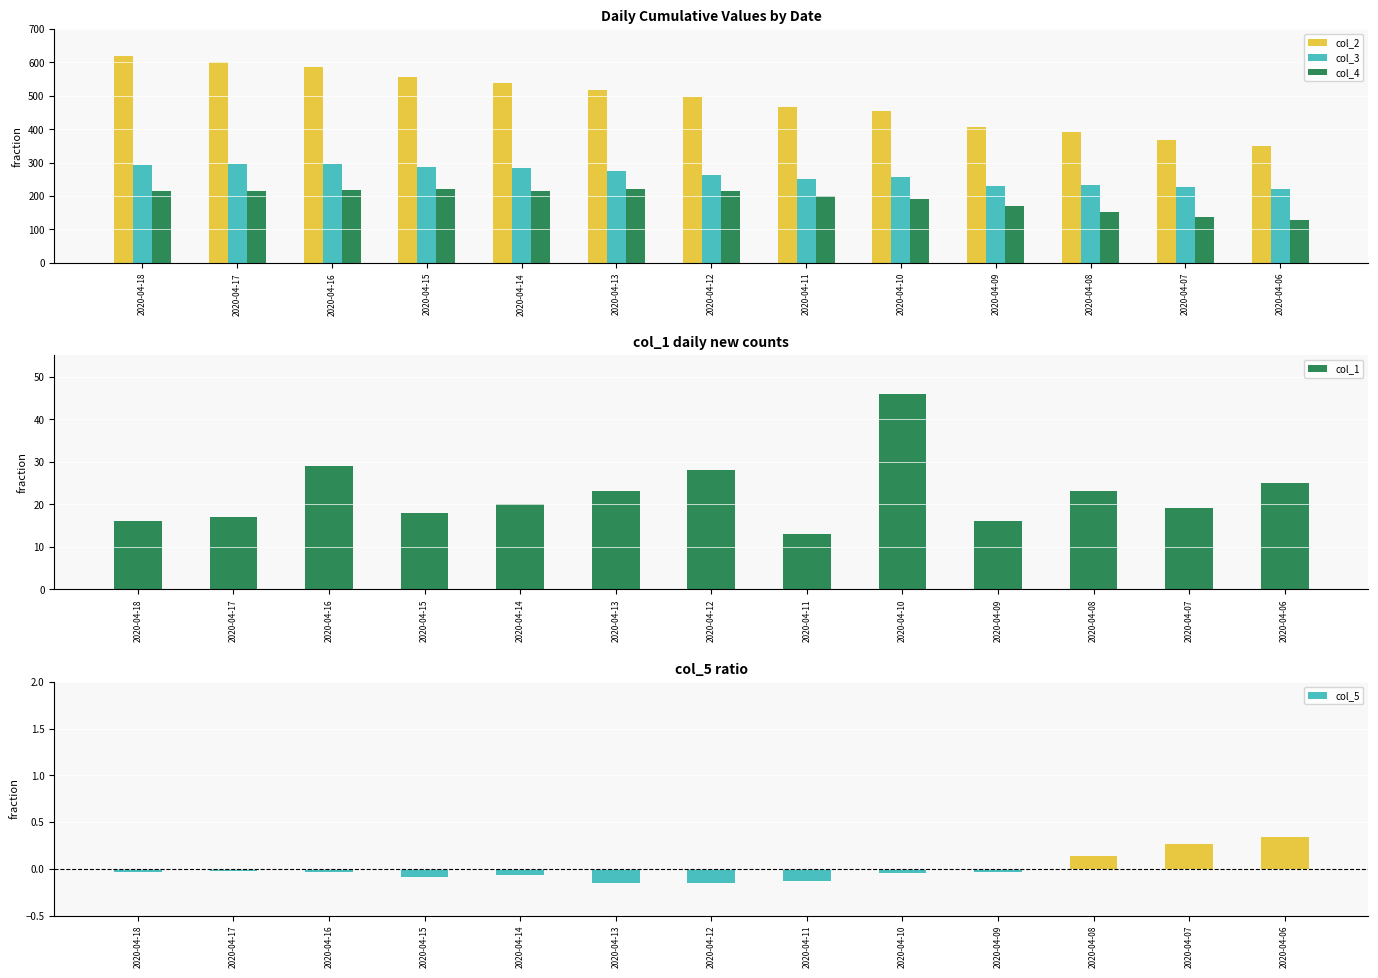

The value of col_1 at 2020-04-12 is 28. True or false?

True